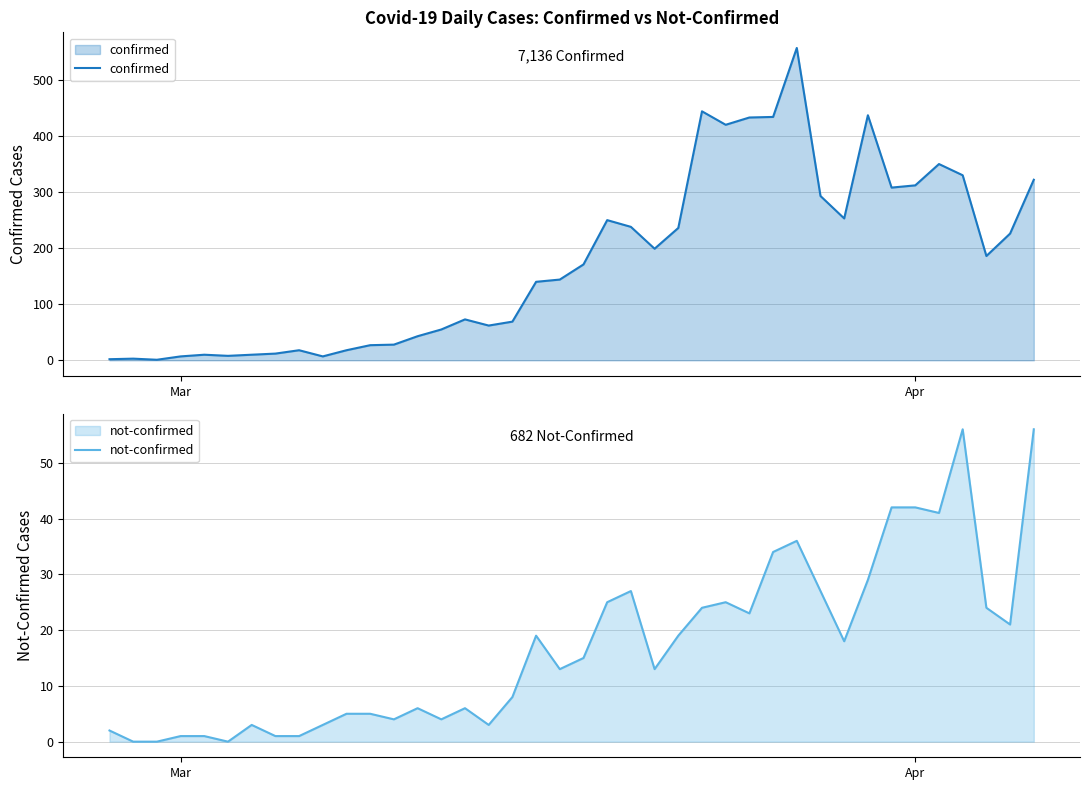

At how many categories does at least one series exceed 524?

1